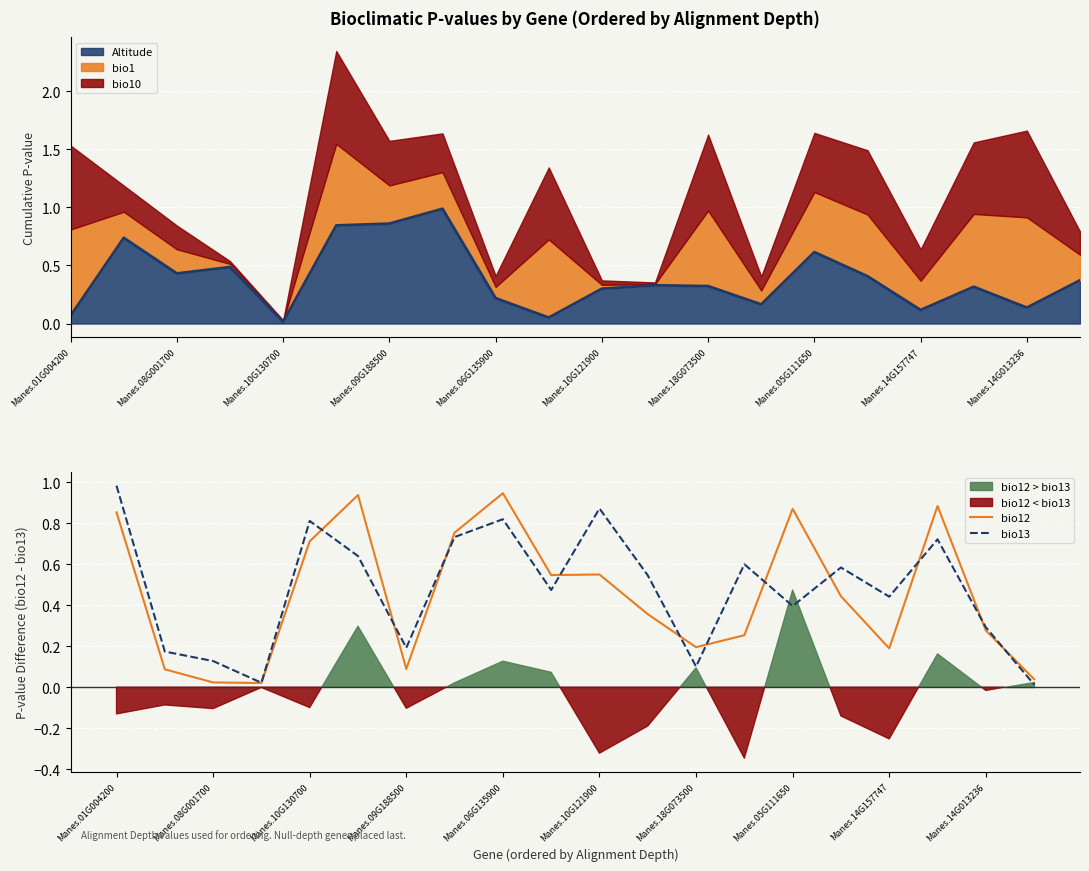

What is the highest value of the Altitude series?

1.0